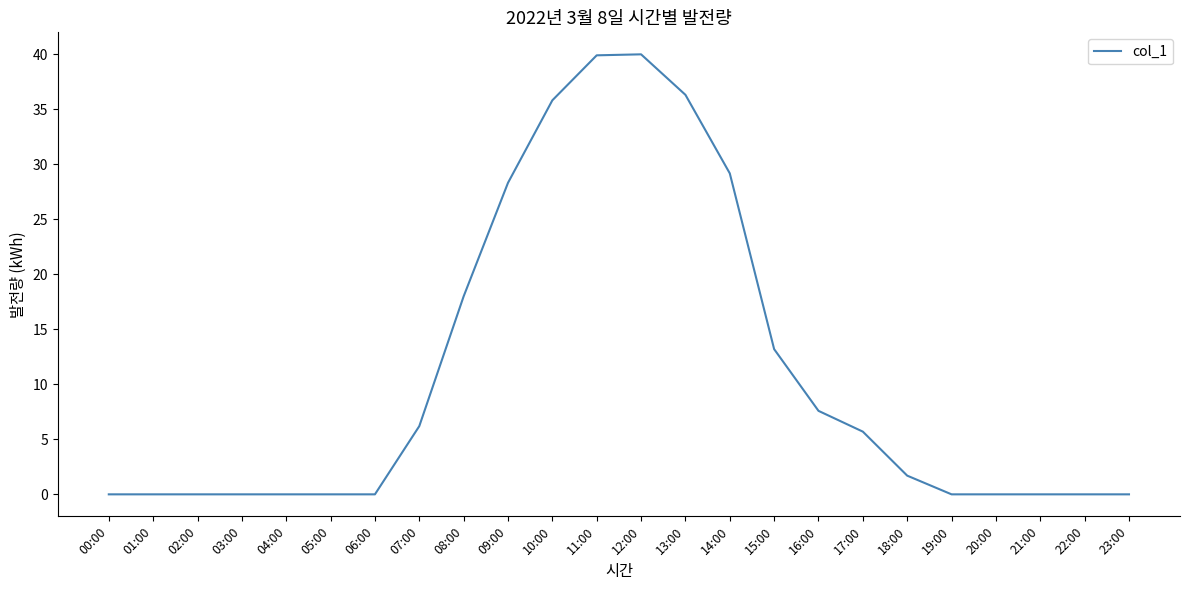

What is the maximum value shown in the chart?

40.0